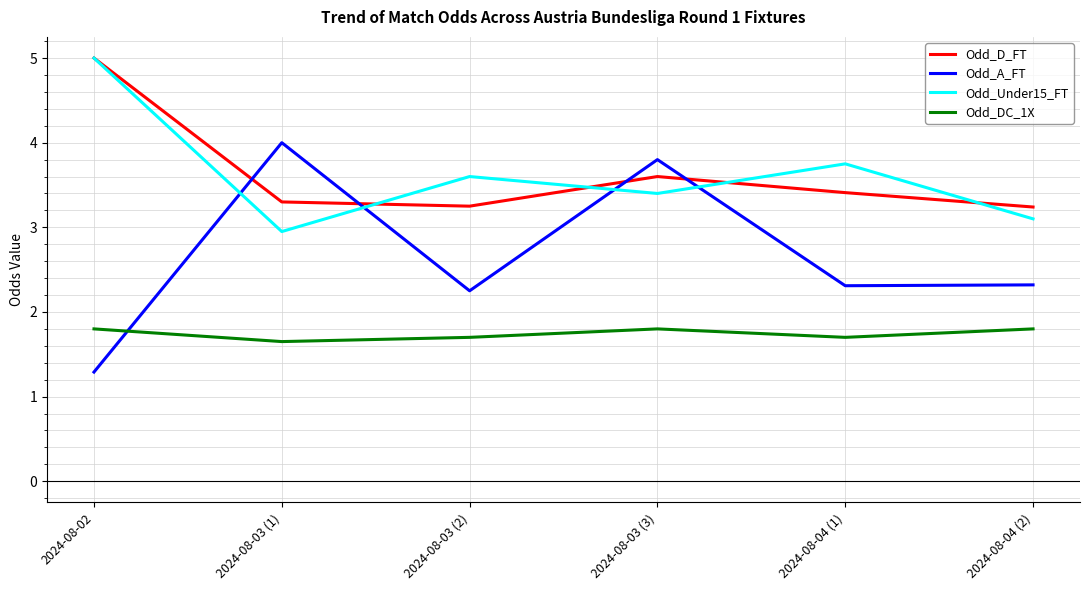

How many values in the Odd_Under15_FT series are below 3?

1